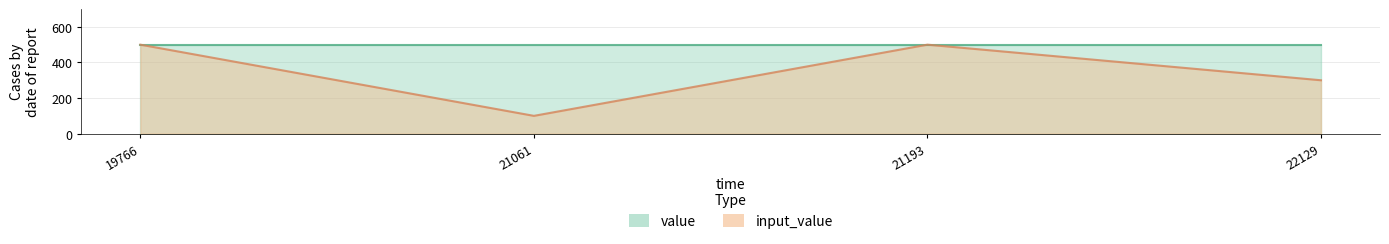

True or false: the data has more than 0 interior local peaks.

True